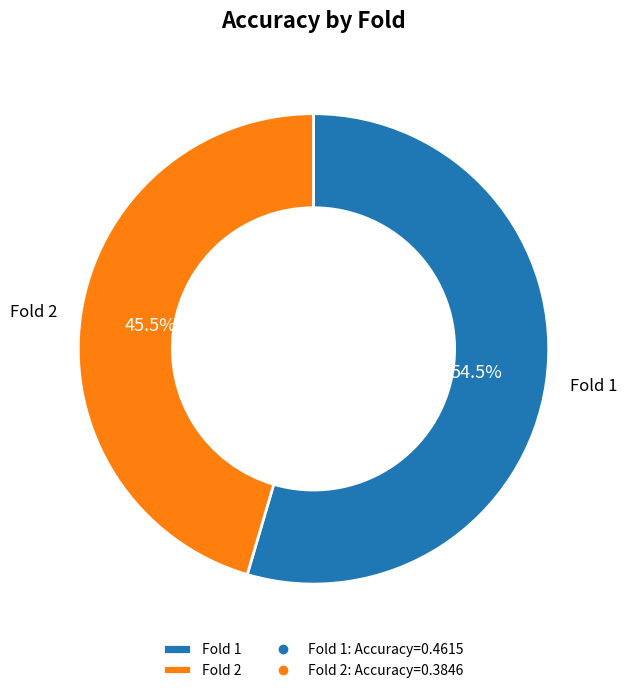

How many segments does this pie chart have?

2